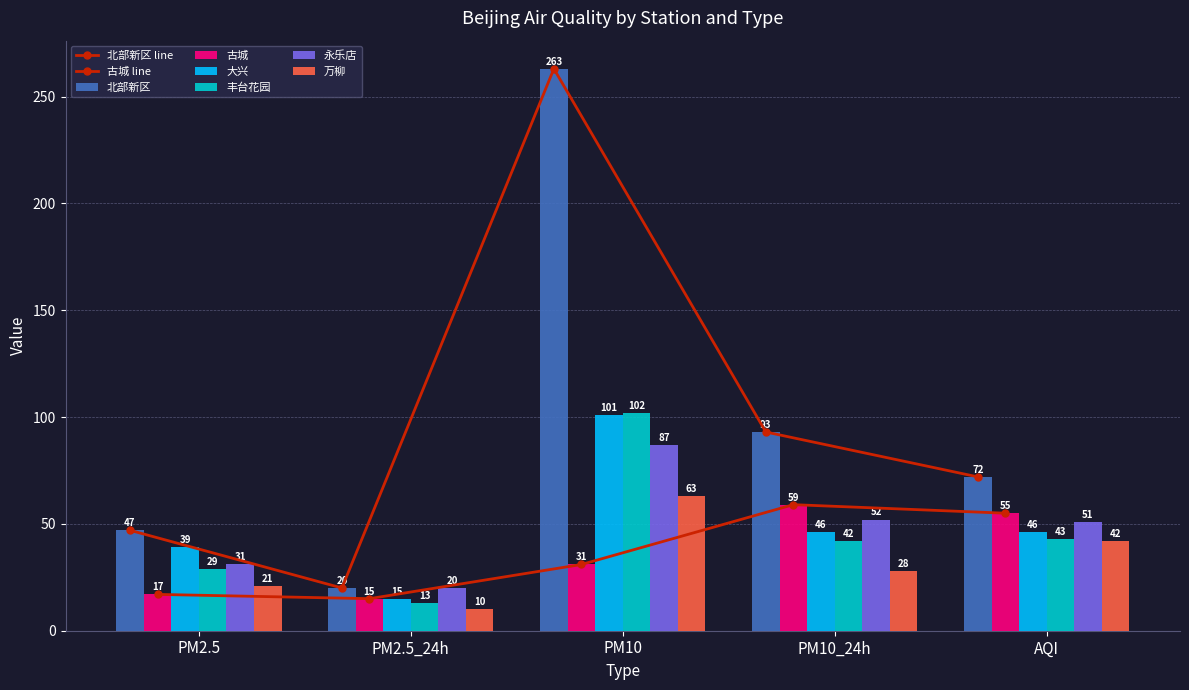

What is the sum of the 万柳 values at PM2.5 and PM10?

84